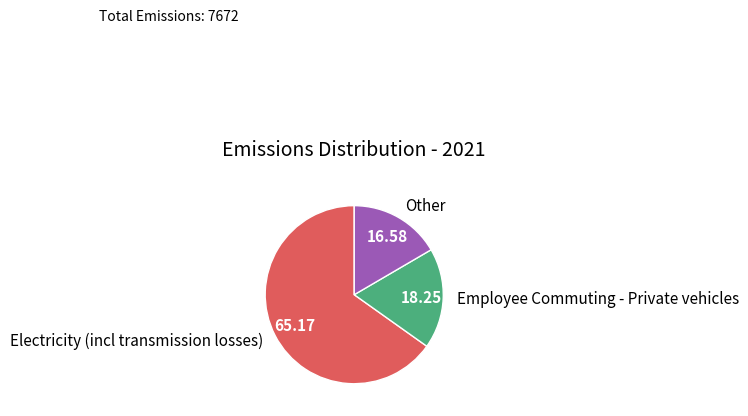

The Employee Commuting - Private vehicles slice represents 18% of the pie. True or false?

True